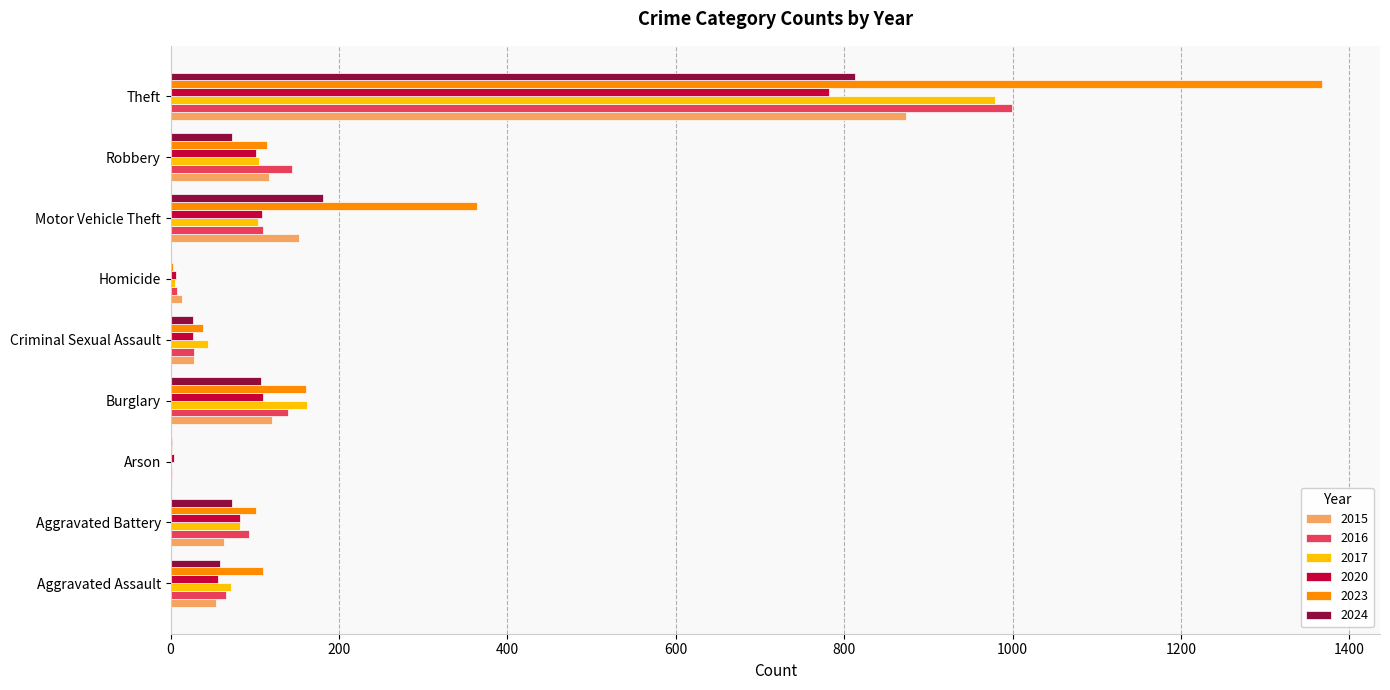

How many distinct data groups are displayed?

6